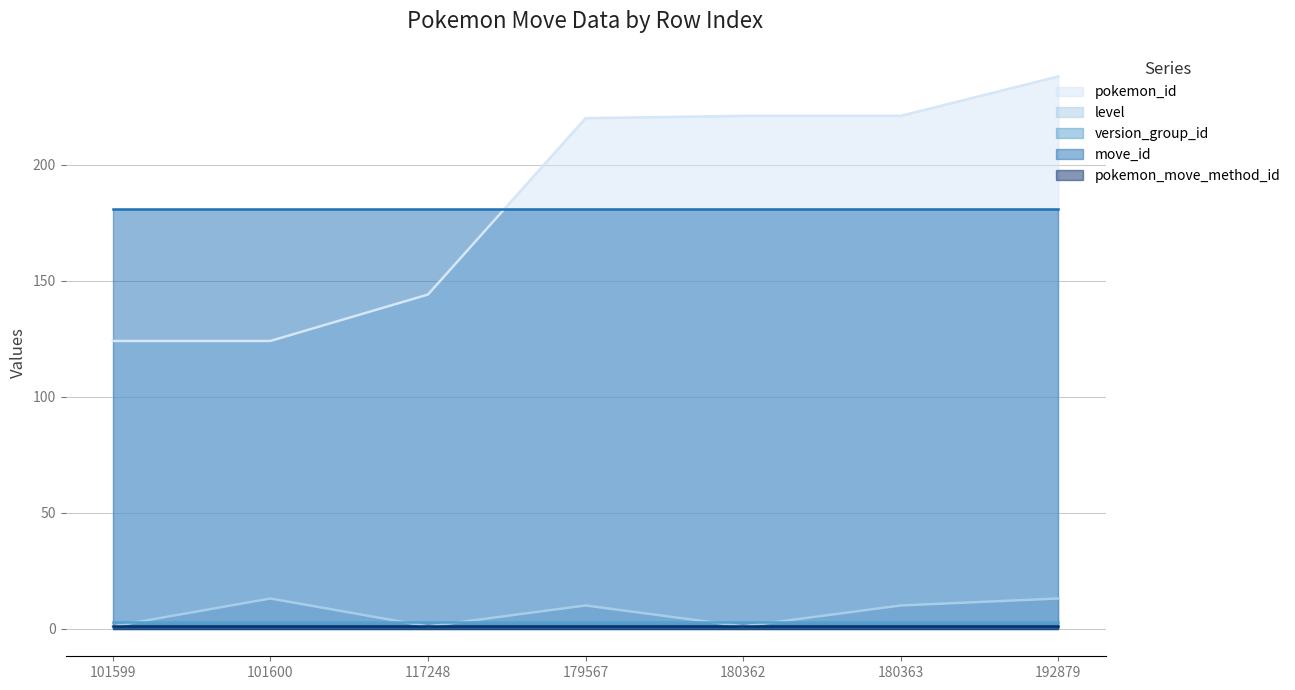

Rank the series at 192879 from lowest to highest value.

pokemon_move_method_id, version_group_id, level, move_id, pokemon_id